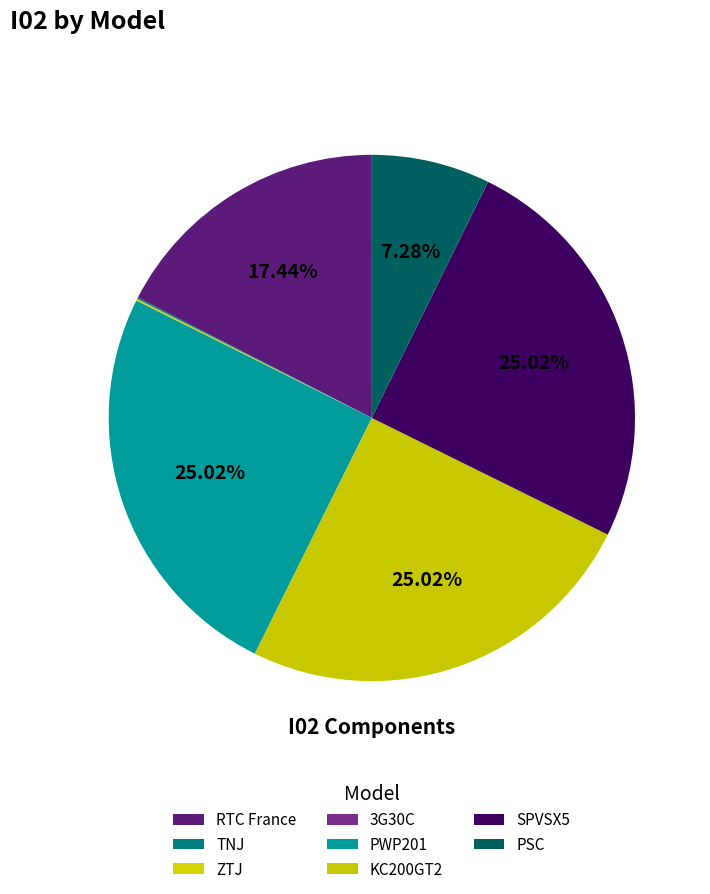

Rank the categories by value from highest to lowest.

PWP201, KC200GT2, SPVSX5, RTC France, PSC, ZTJ, TNJ, 3G30C